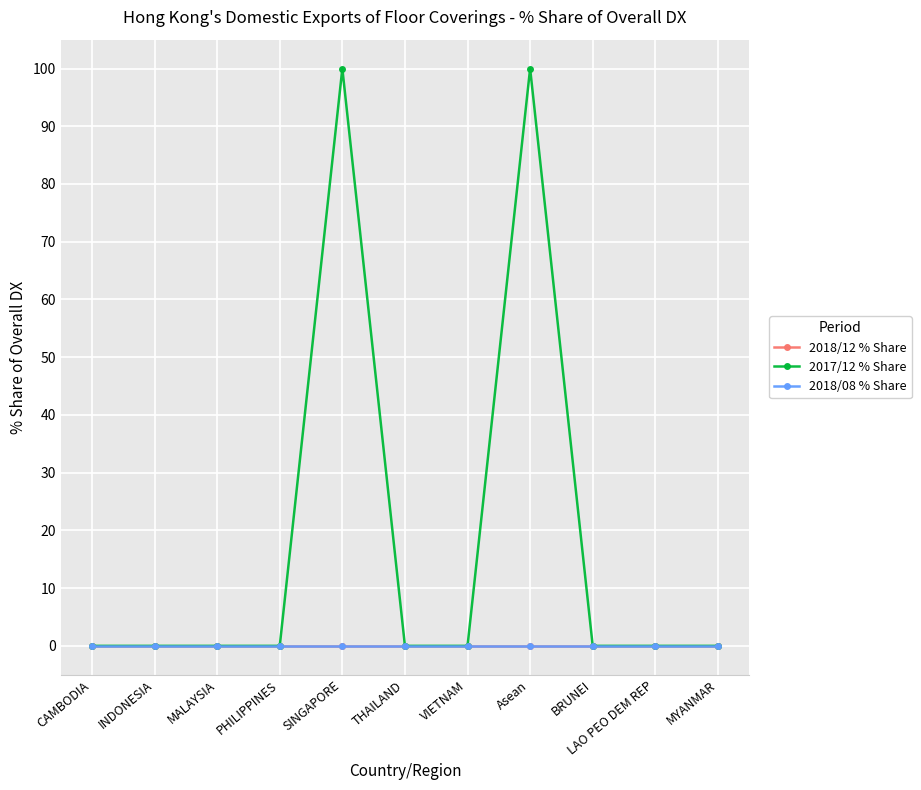

Between PHILIPPINES and THAILAND, which series saw the biggest shift?

2018/12 % Share